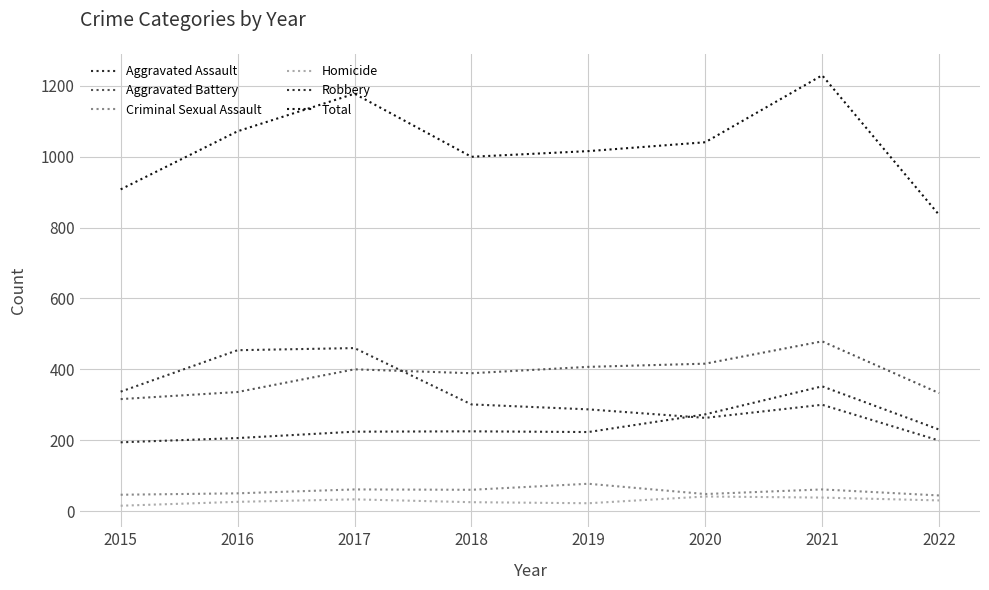

Is the value of Aggravated Battery at 2022 greater than the value of Homicide at 2021?

Yes